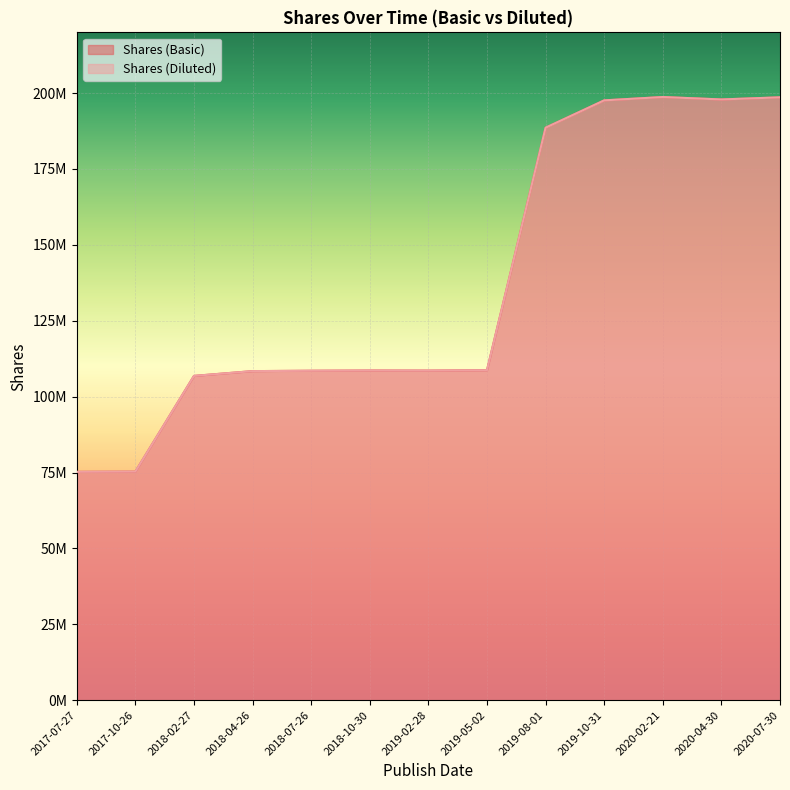

Rank the series at 2020-02-21 from highest to lowest value.

Shares (Basic), Shares (Diluted)